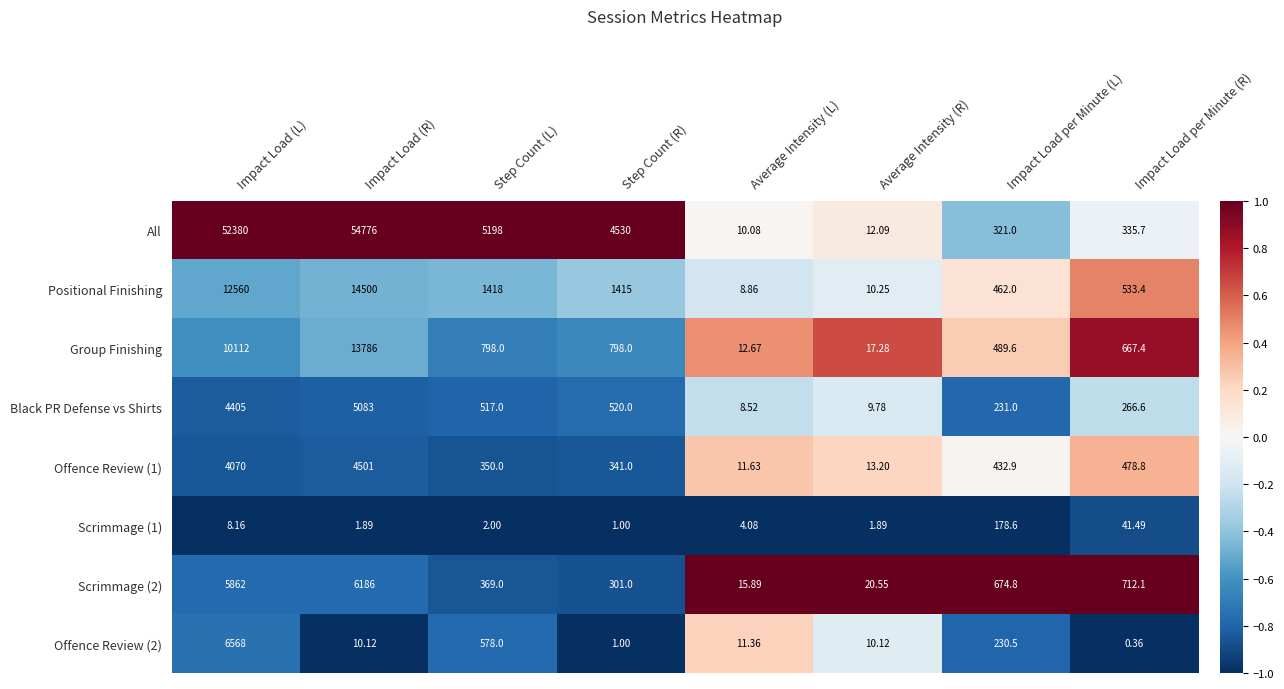

Is the value of Positional Finishing at Impact Load (L) greater than the value of Scrimmage (1) at Average Intensity (R)?

Yes